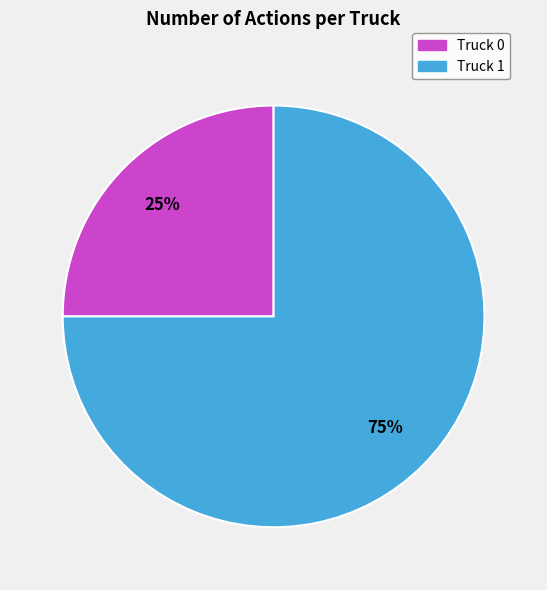

Which slice is the largest?

Truck 1